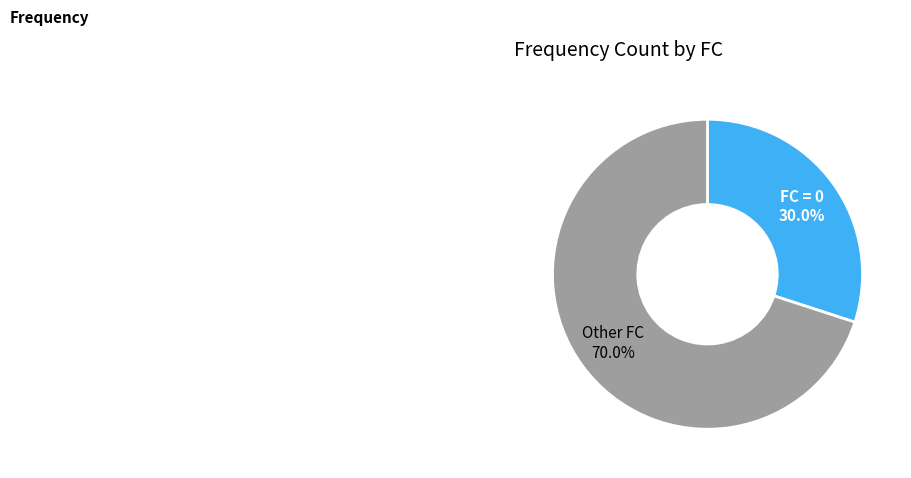

Is there a majority slice in this chart?

Yes